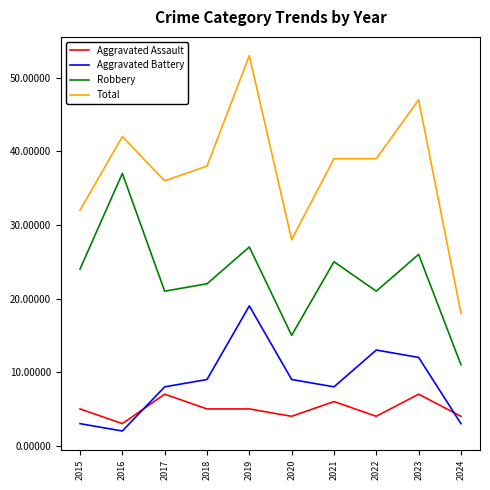

Which series has the largest range (max minus min)?

Total